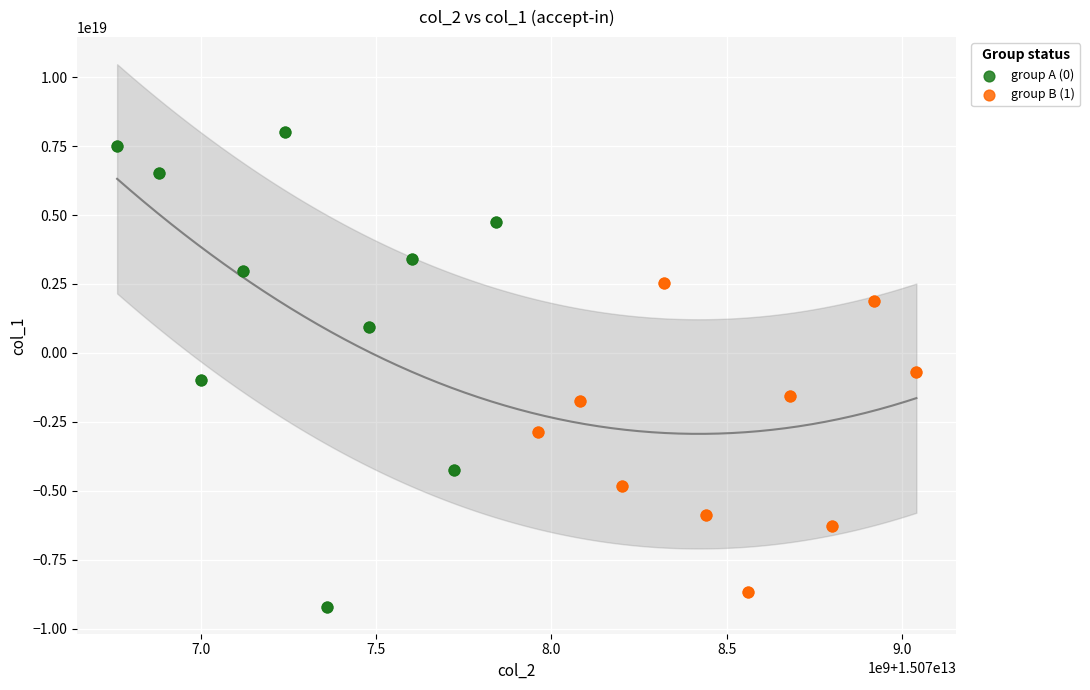

Which series has the largest Y range (max minus min)?

group A (0)